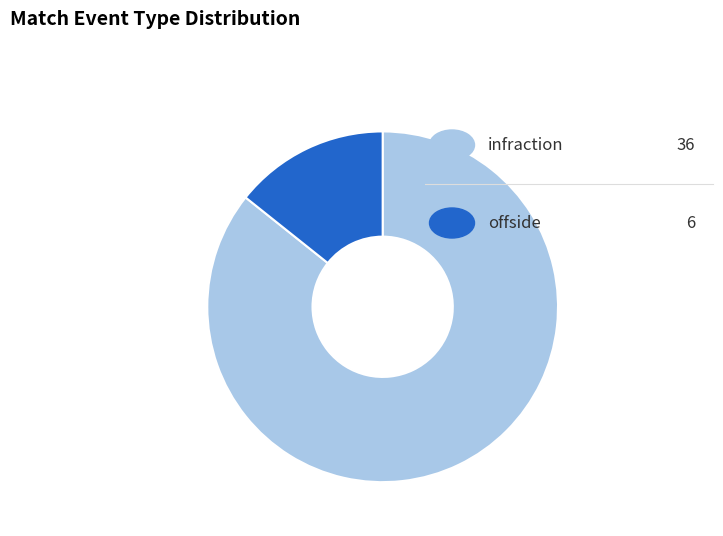

Is there any slice that represents more than half of the pie?

Yes